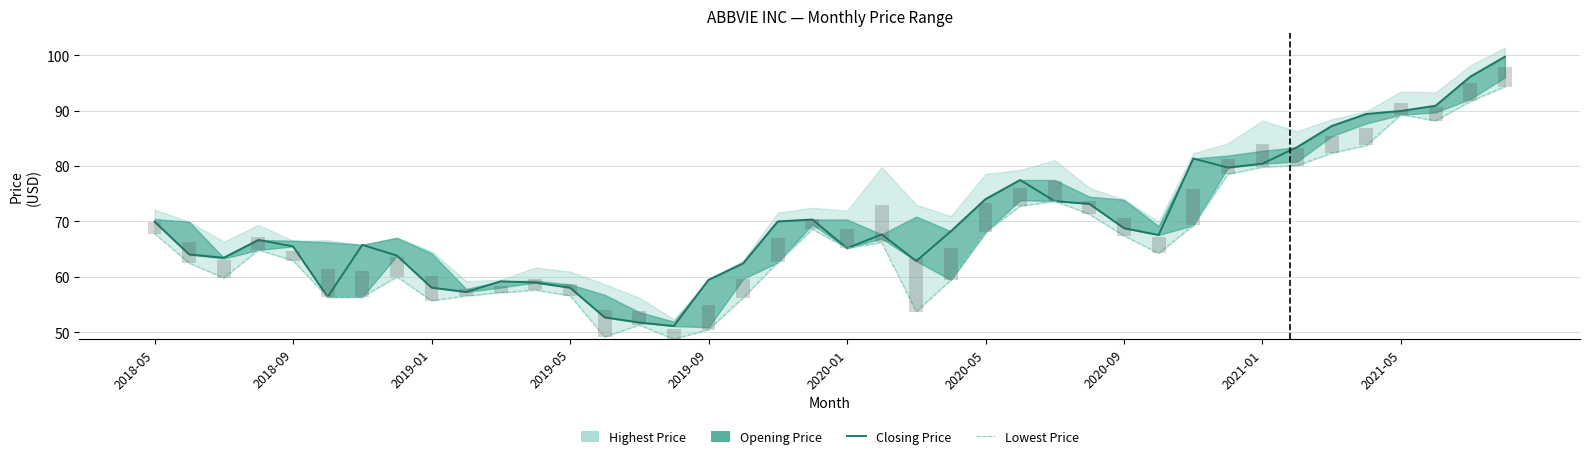

Is it true that Closing Price equals 93.5 at 2018-09?

False